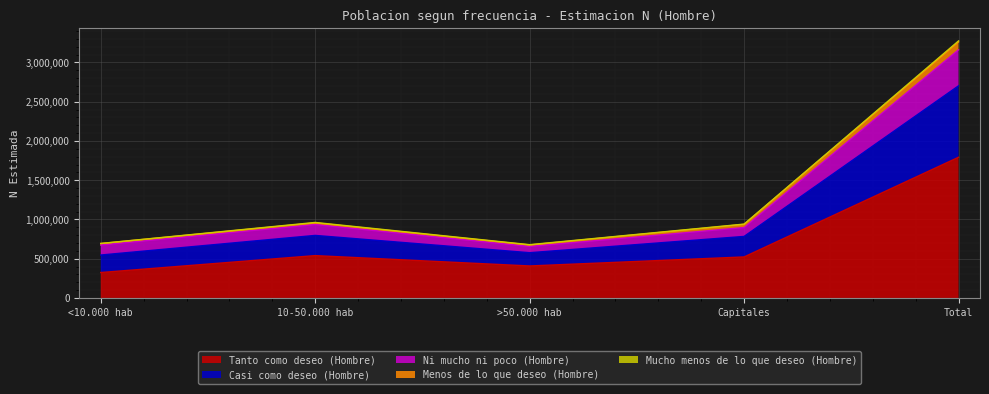

Which has a higher value, Total or <10.000 hab?

Total